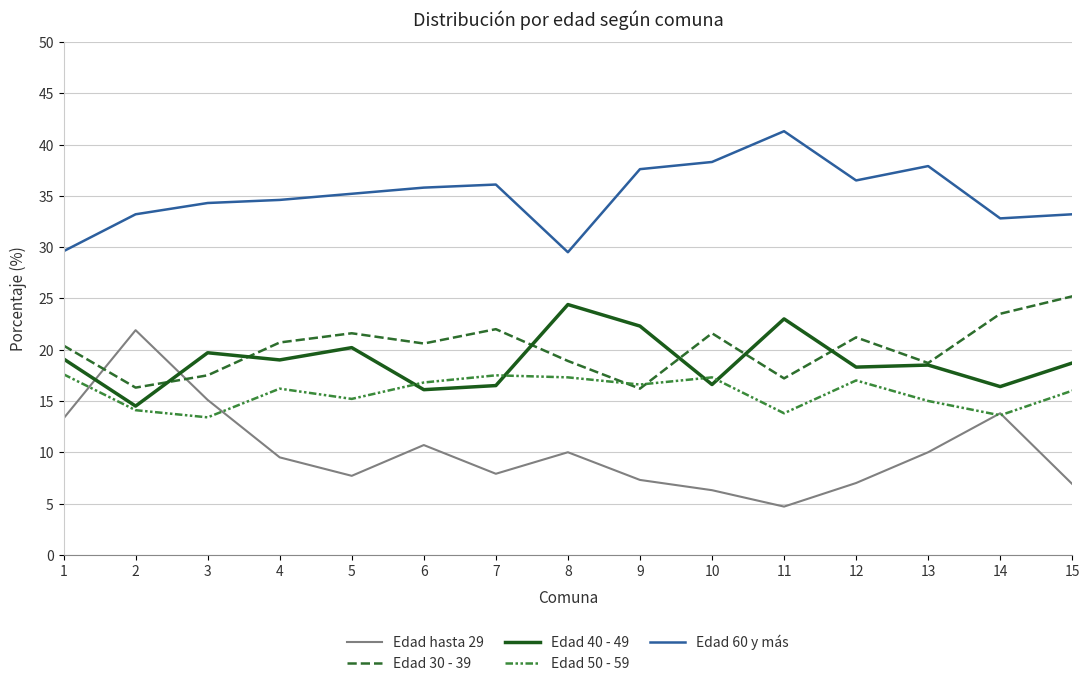

Does the chart have visible grid lines?

Yes